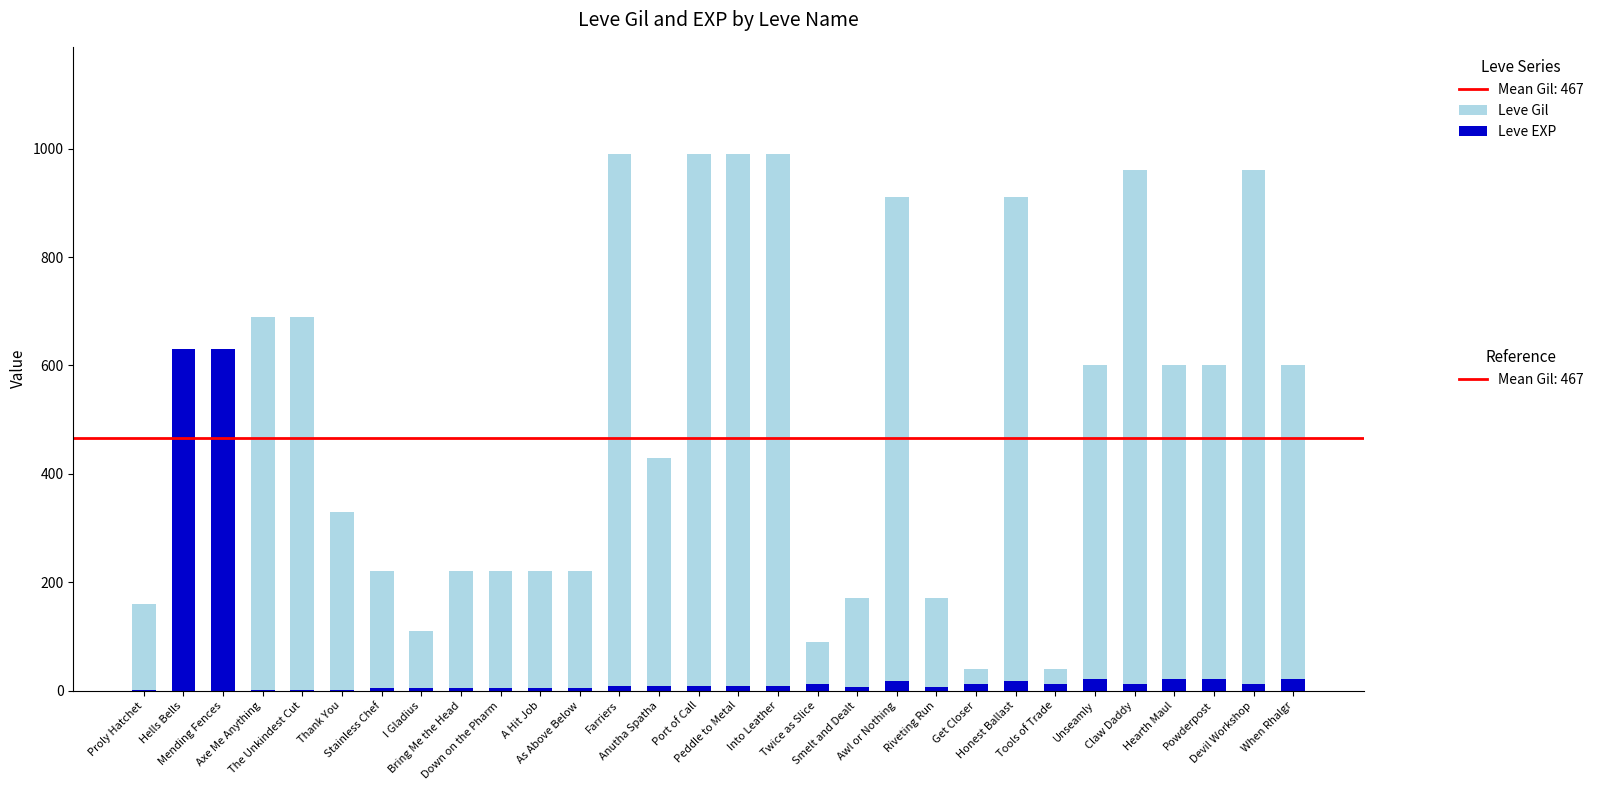

What is the greatest value displayed?

990